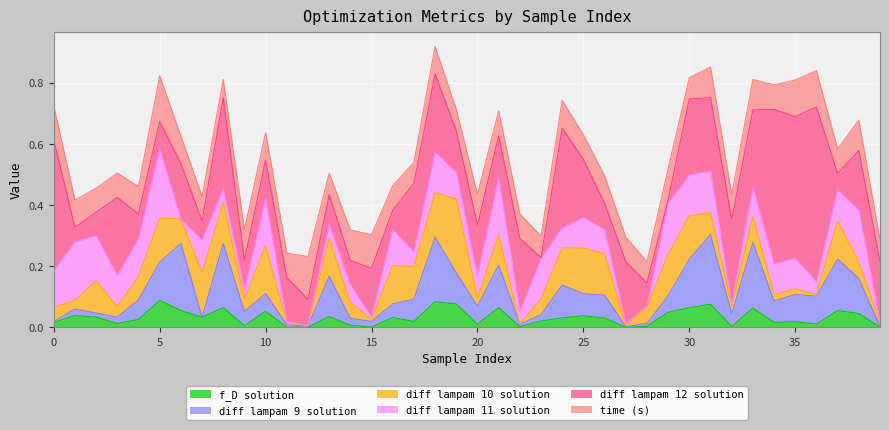

True or false: diff lampam 10 solution has more than 2 interior local peaks.

True